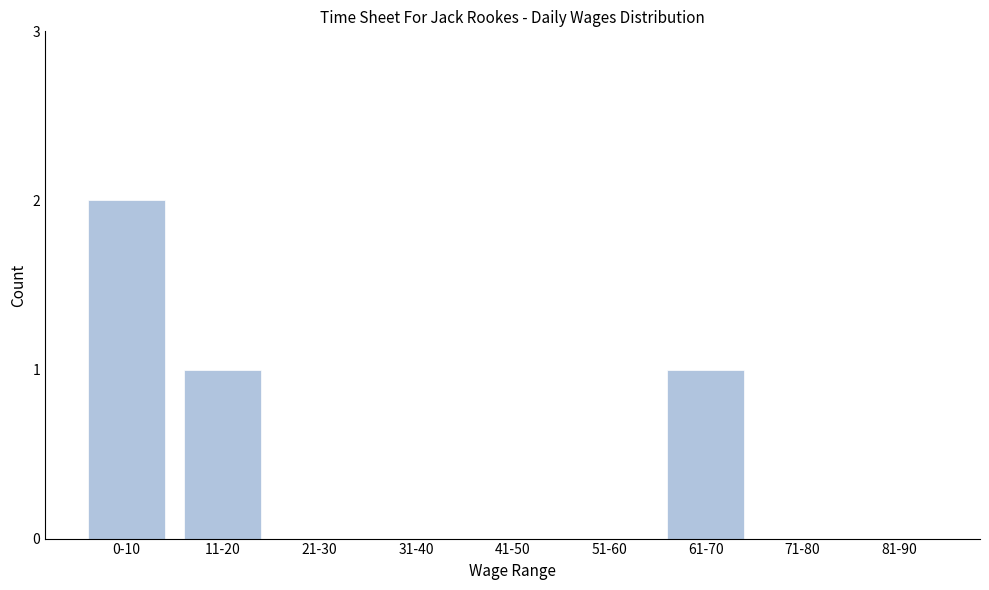

Reading right to left, extract all data points from this chart.

81-90=0	71-80=0	61-70=1	51-60=0	41-50=0	31-40=0	21-30=0	11-20=1	0-10=2